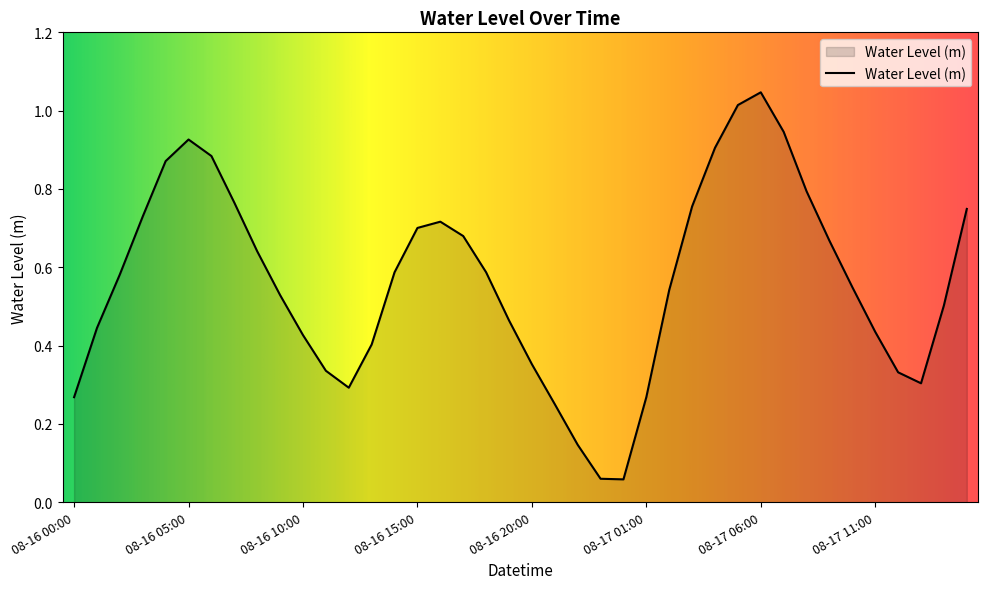

Reading left to right, list all the values displayed in this chart.

0.3	0.4	0.6	0.7	0.9	0.9	0.9	0.8	0.6	0.5	0.4	0.3	0.3	0.4	0.6	0.7	0.7	0.7	0.6	0.5	0.4	0.3	0.1	0.1	0.1	0.3	0.5	0.8	0.9	1.0	1.0	0.9	0.8	0.7	0.5	0.4	0.3	0.3	0.5	0.7